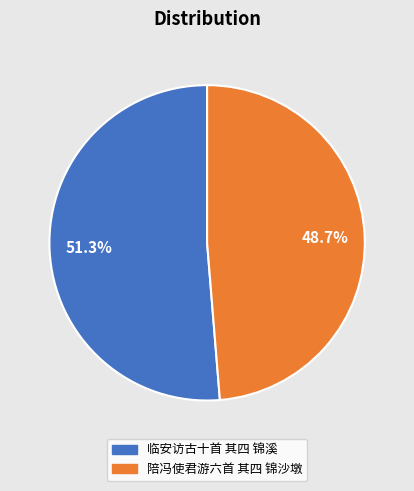

To the nearest percent, what is the difference between the 陪冯使君游六首 其四 锦沙墩 and 临安访古十首 其四 锦溪 slice percentages?

3%